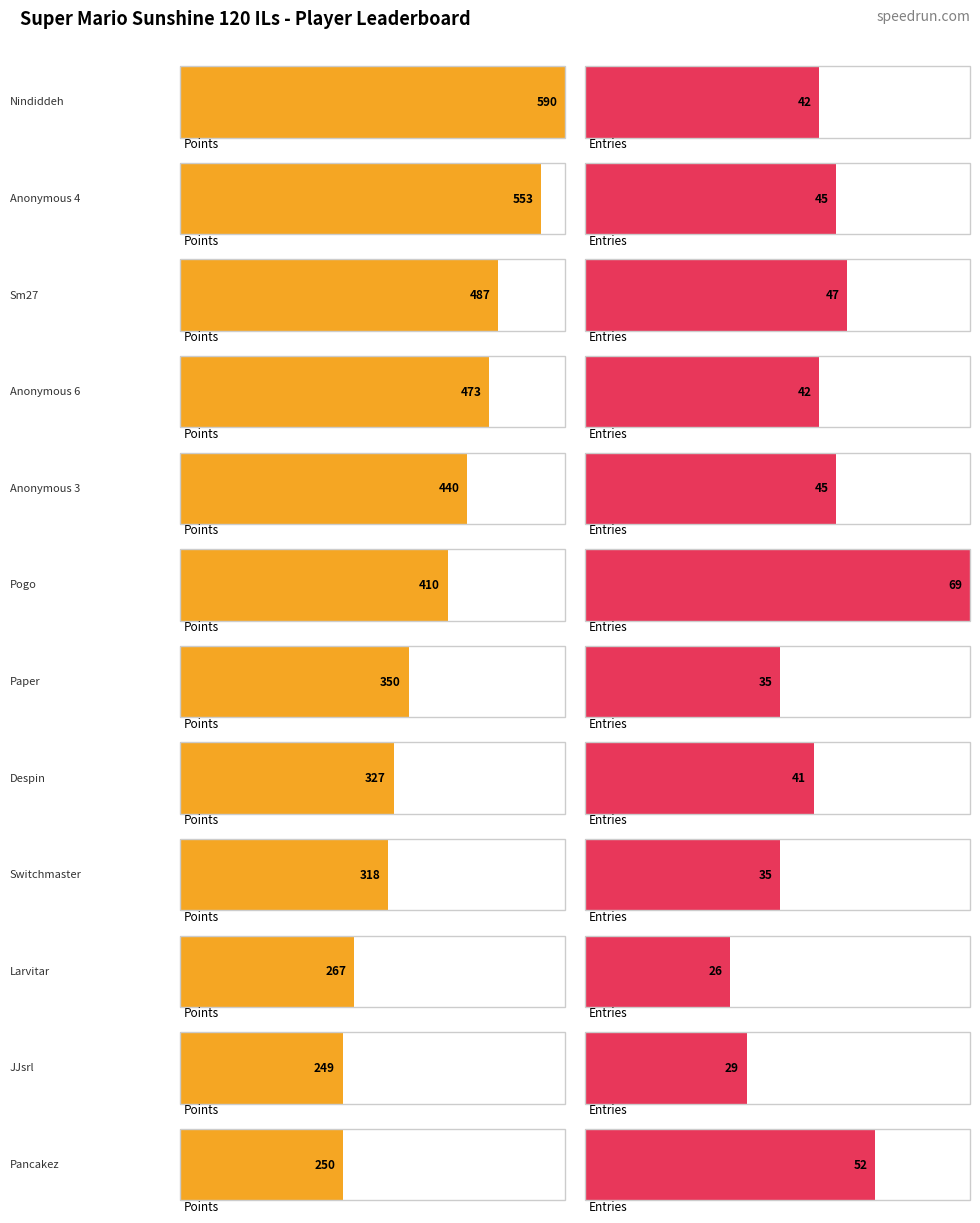

Are the bars horizontal?

Yes